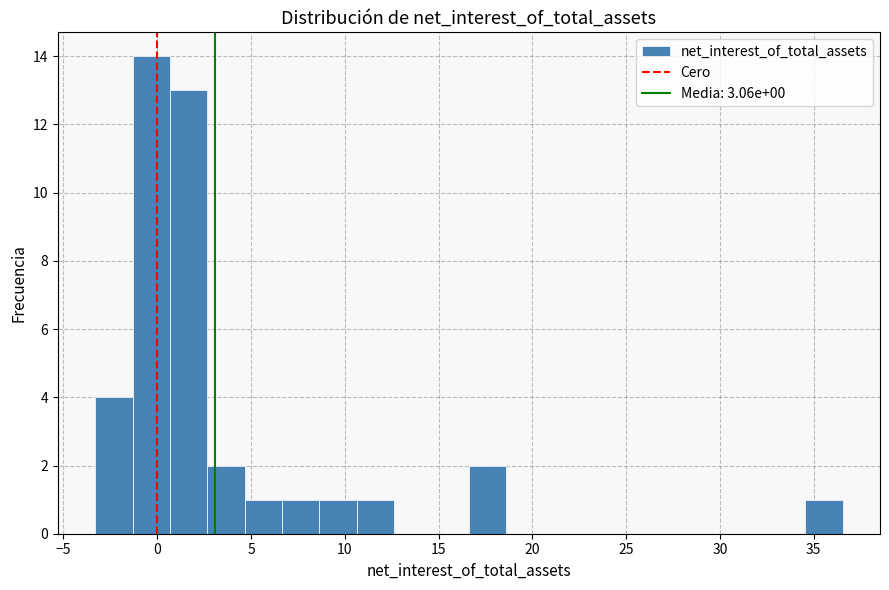

Read against the x-axis, roughly where is the centre of the tallest bar?

-0.5